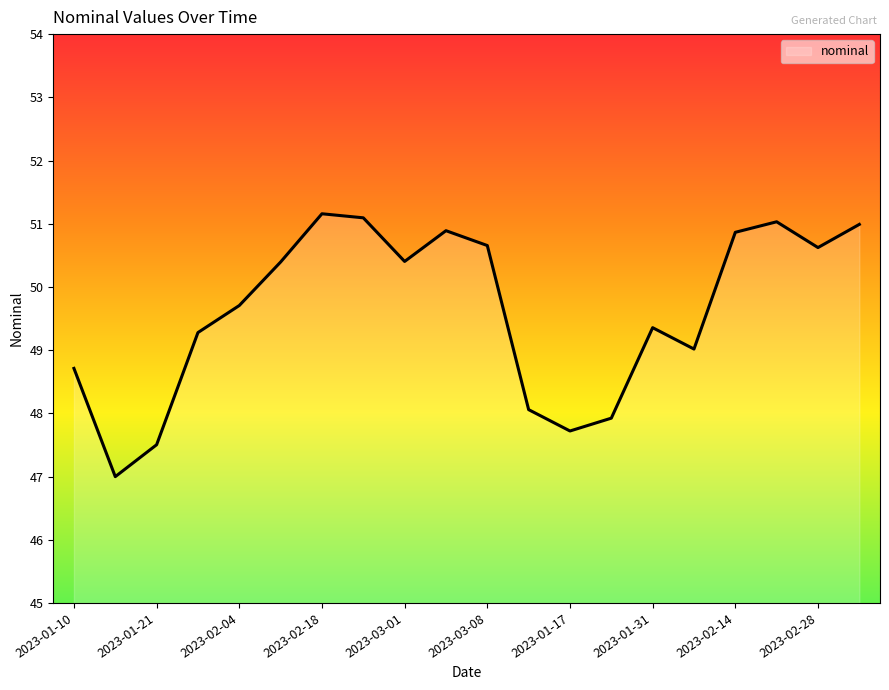

What is the minimum value shown in the chart?

47.0